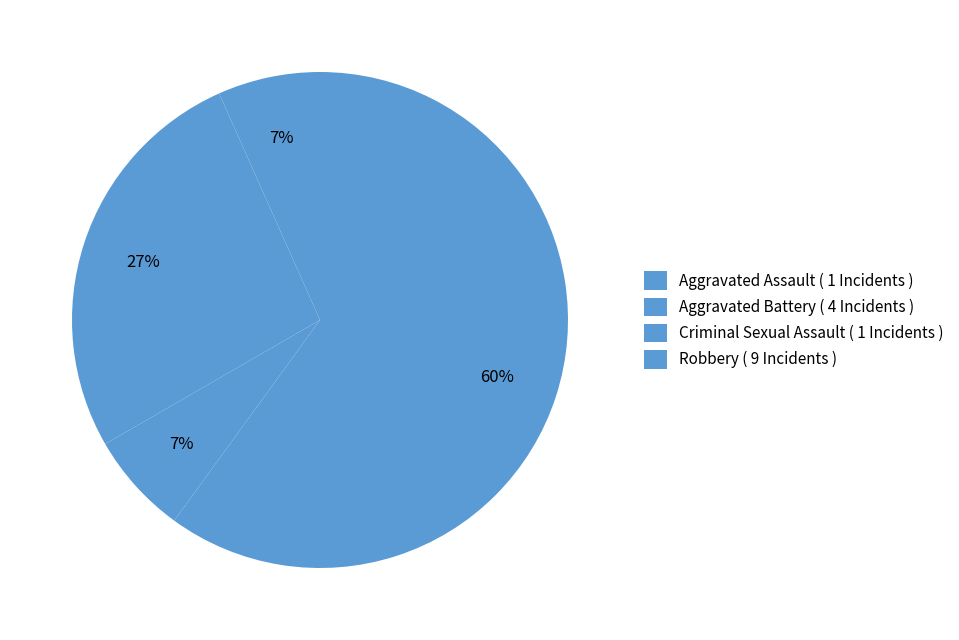

The Robbery slice represents 48% of the pie. True or false?

False